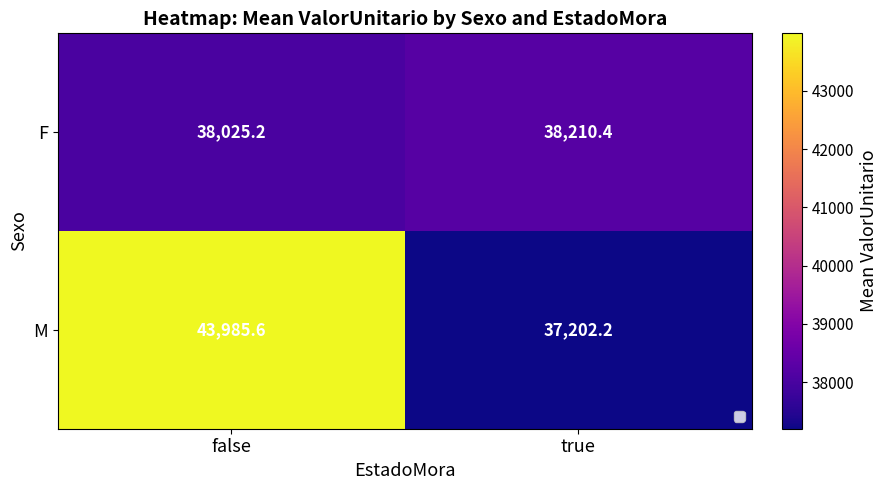

Which series has the largest range (max minus min)?

M